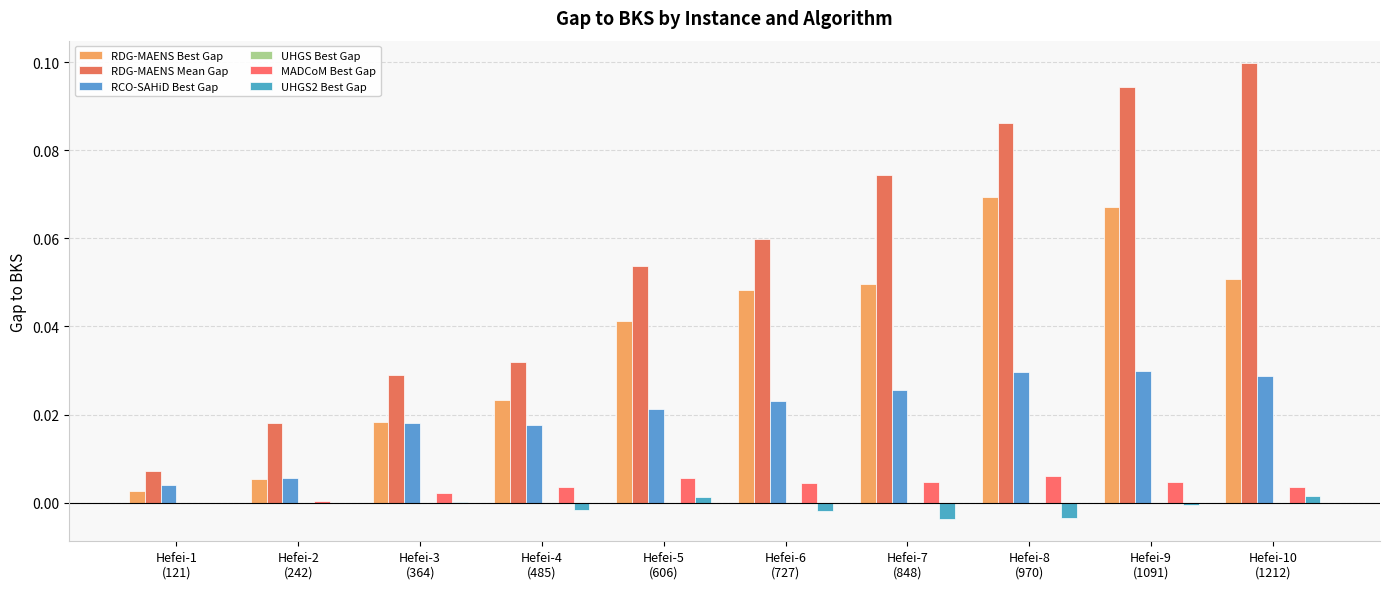

Does the chart contain stacked bars?

No